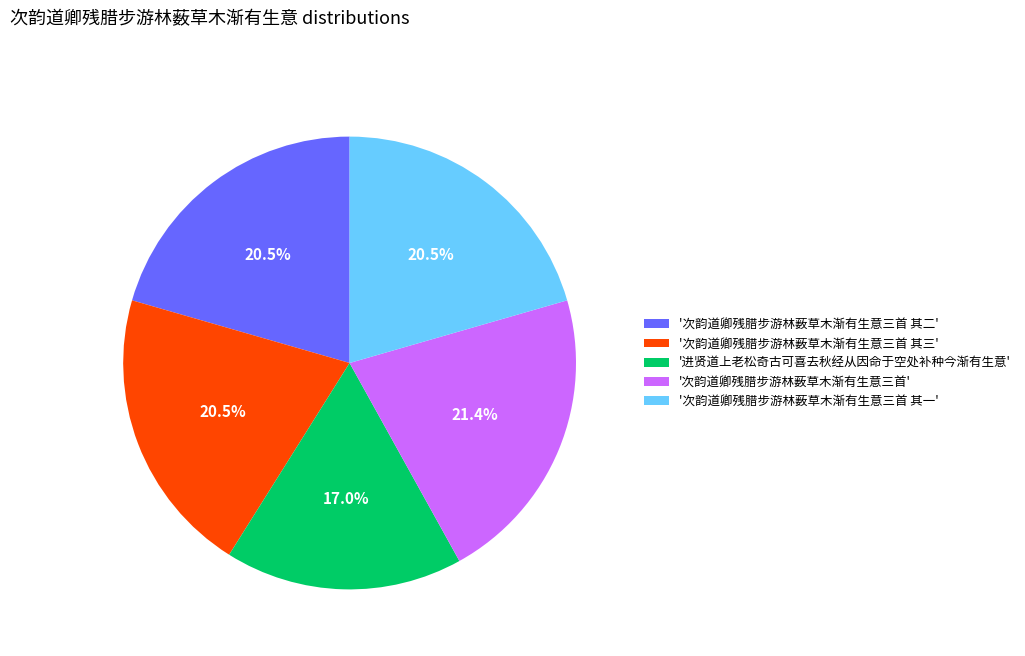

Is there any slice that represents more than half of the pie?

No